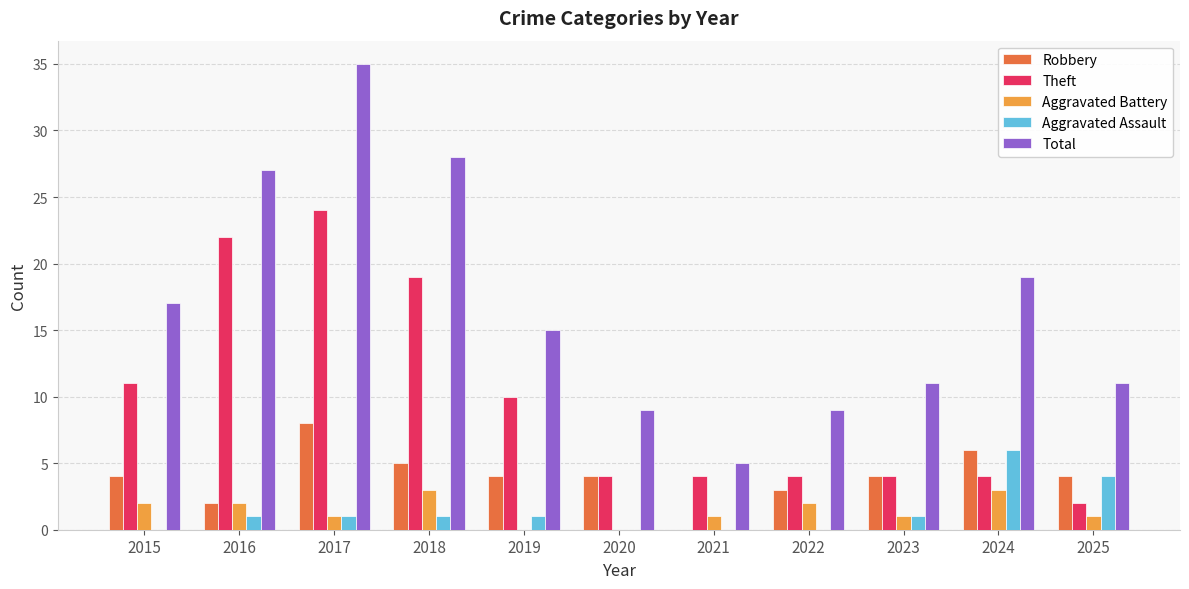

Which series changed the most between 2019 and 2025?

Theft